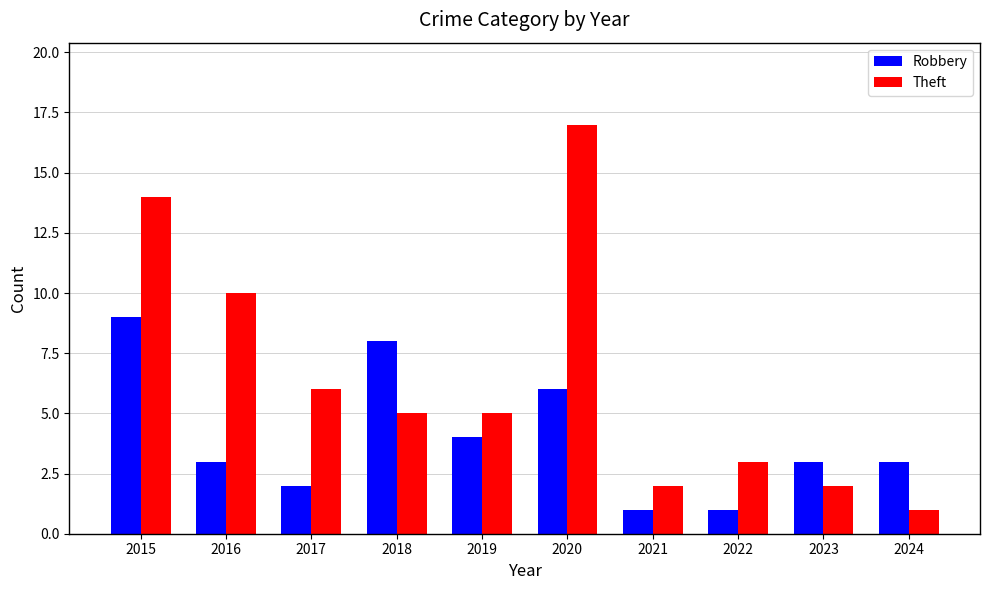

The value of Theft at 2021 is 1. True or false?

False